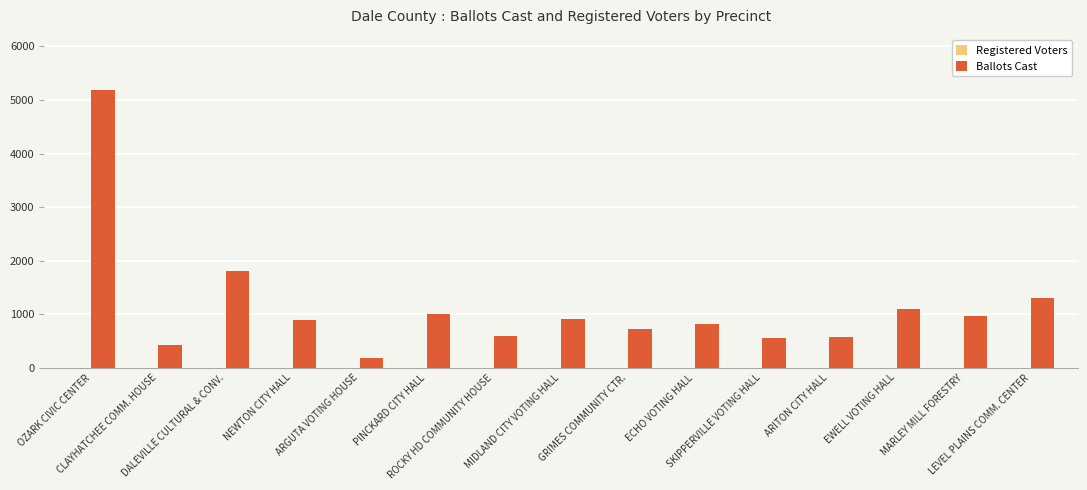

What is the difference between the maximum and minimum values?

5006